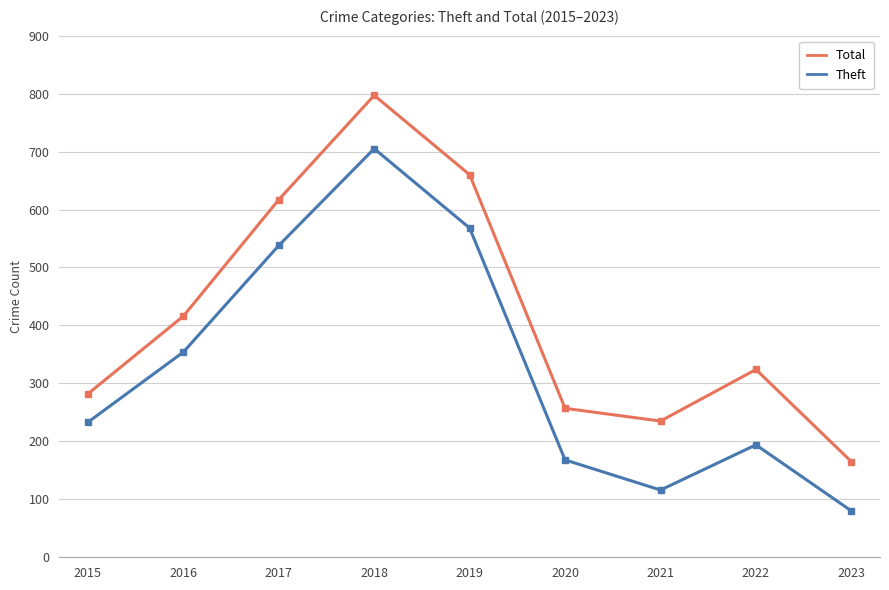

What is the average value of the Total series?

417